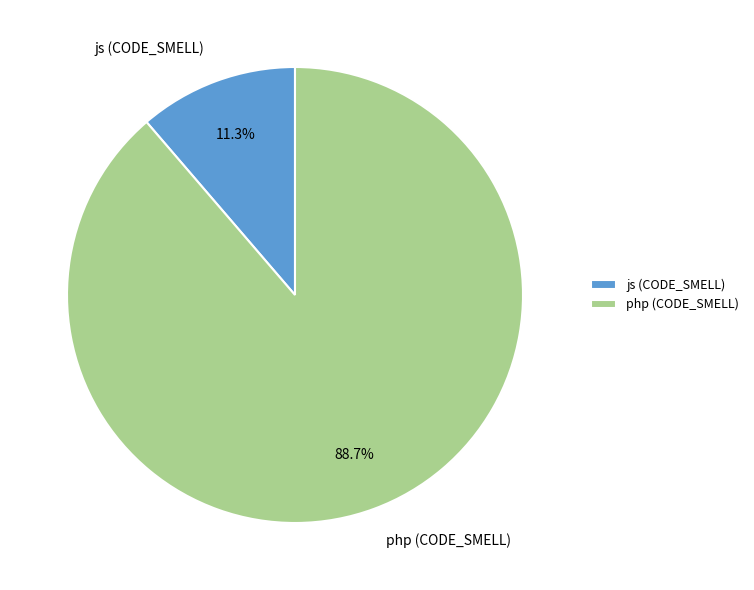

To the nearest percent, what percentage of the pie is php (CODE_SMELL)?

89%